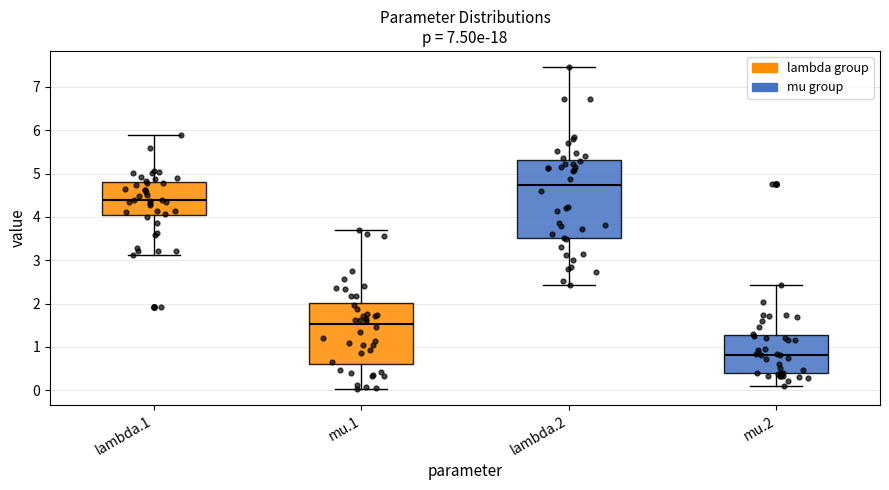

Reading left to right, transcribe this box plot: for each box, give where its median line is, the range the box spans, and where its two whiskers end, as read against the y-axis. The values are not printed on the chart, so give them approximately, as read against the axis.

lambda.1: median 4.4, box 4.0 to 4.8, whiskers 3.1 to 5.9
mu.1: median 1.5, box 0.6 to 2.0, whiskers 0.0 to 3.7
lambda.2: median 4.7, box 3.5 to 5.3, whiskers 2.4 to 7.5
mu.2: median 0.8, box 0.4 to 1.3, whiskers 0.1 to 2.4